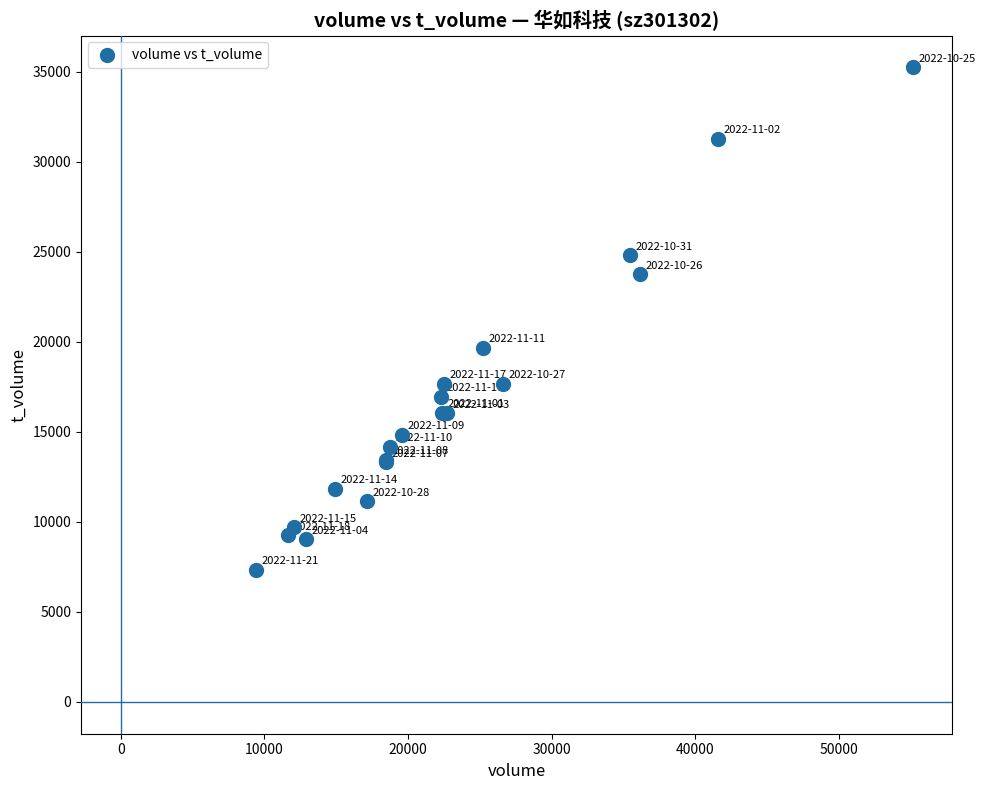

What Y value in the scatter plot is closest to 21306?

19667